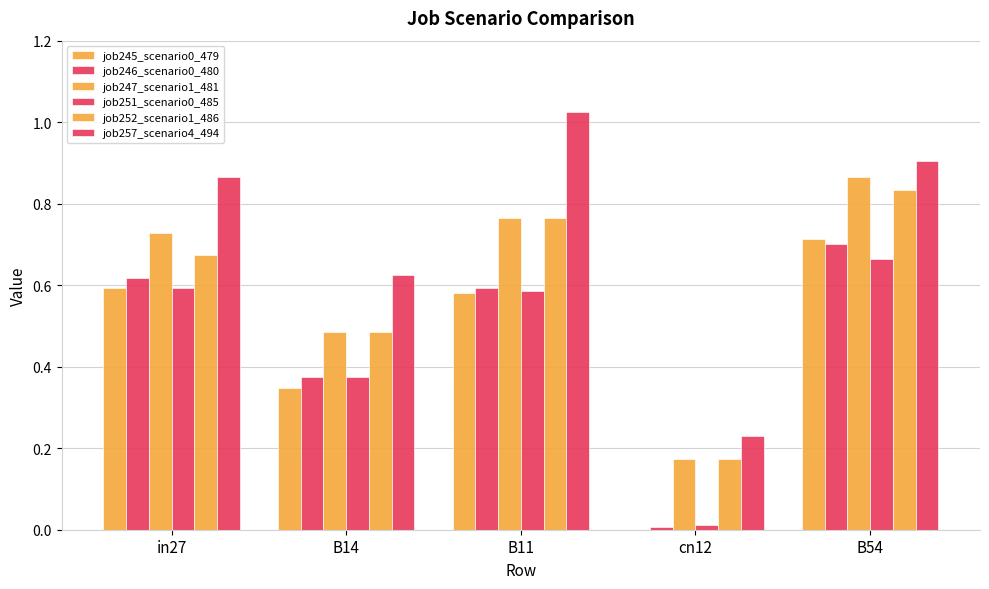

How many categories are shown in the chart?

5